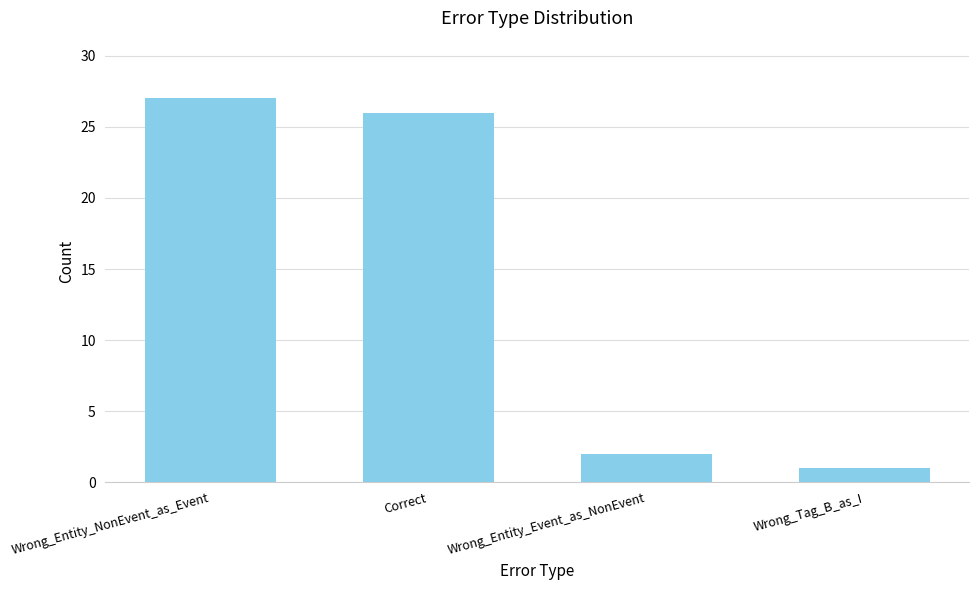

What is the label of the 3rd bar from the left?

Wrong_Entity_Event_as_NonEvent